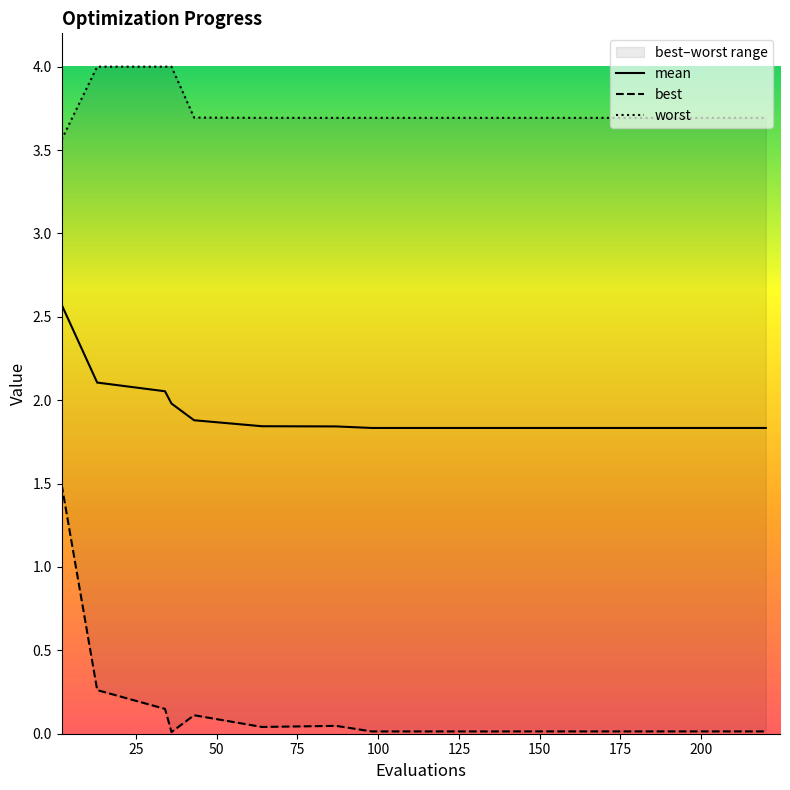

List the series in order of their peak value, highest first.

worst, mean, best